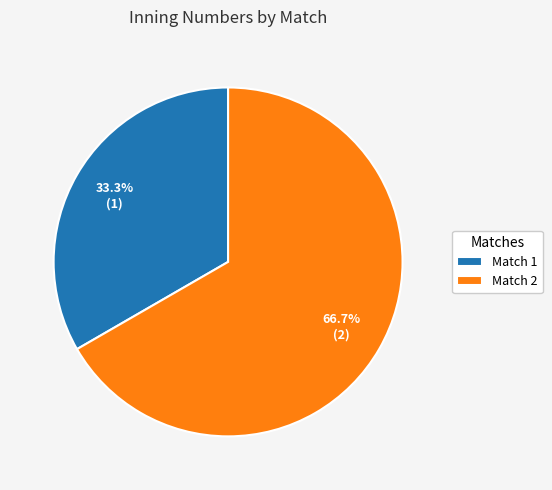

What is the ratio of the value at Match 1 to the value at Match 2?

0.5